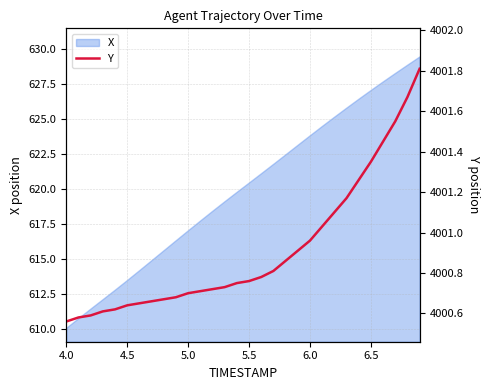

What is the maximum value for X?

629.5